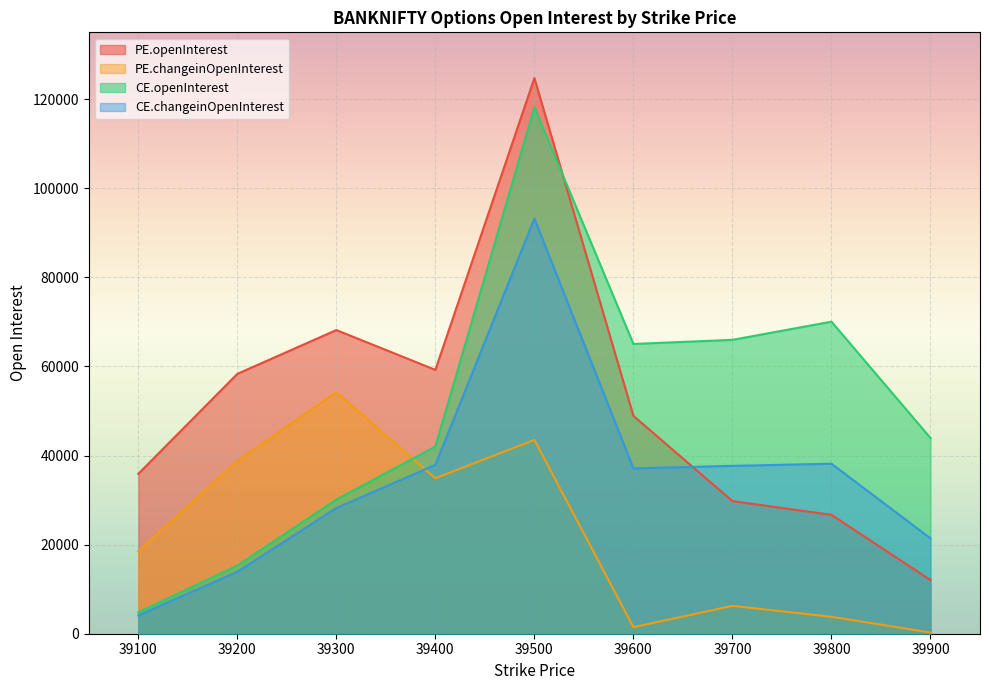

How many data points in CE.openInterest are above 43932?

4